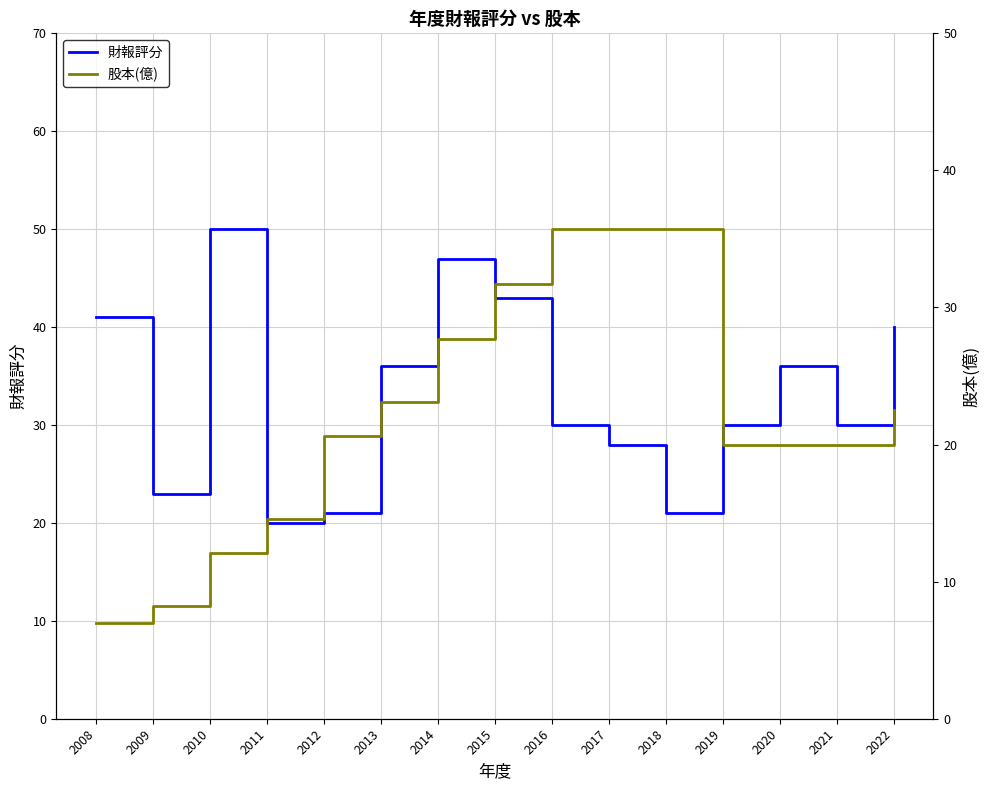

Reading left to right, what are all the values shown in this chart?

財報評分: 2008=41.0	2009=23.0	2010=50.0	2011=20.0	2012=21.0	2013=36.0	2014=47.0	2015=43.0	2016=30.0	2017=28.0	2018=21.0	2019=30.0	2020=36.0	2021=30.0	2022=40.0
股本(億): 2008=7.0	2009=8.2	2010=12.1	2011=14.6	2012=20.6	2013=23.1	2014=27.7	2015=31.7	2016=35.7	2017=35.7	2018=35.7	2019=20.0	2020=20.0	2021=20.0	2022=22.5